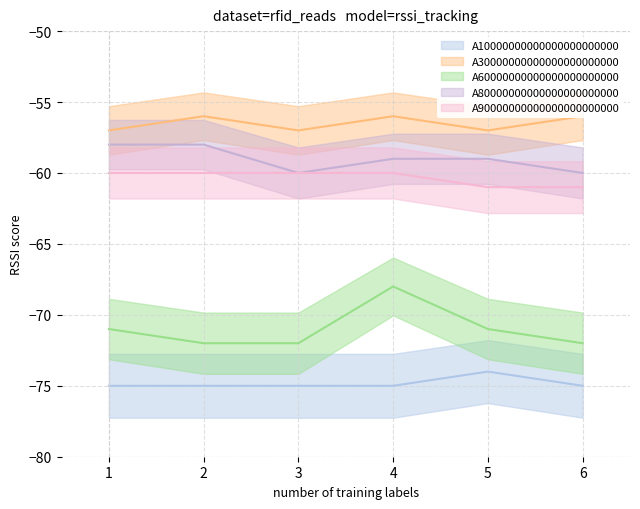

Is the value of A60000000000000000000000 at 5 greater than the value of A80000000000000000000000 at 1?

No